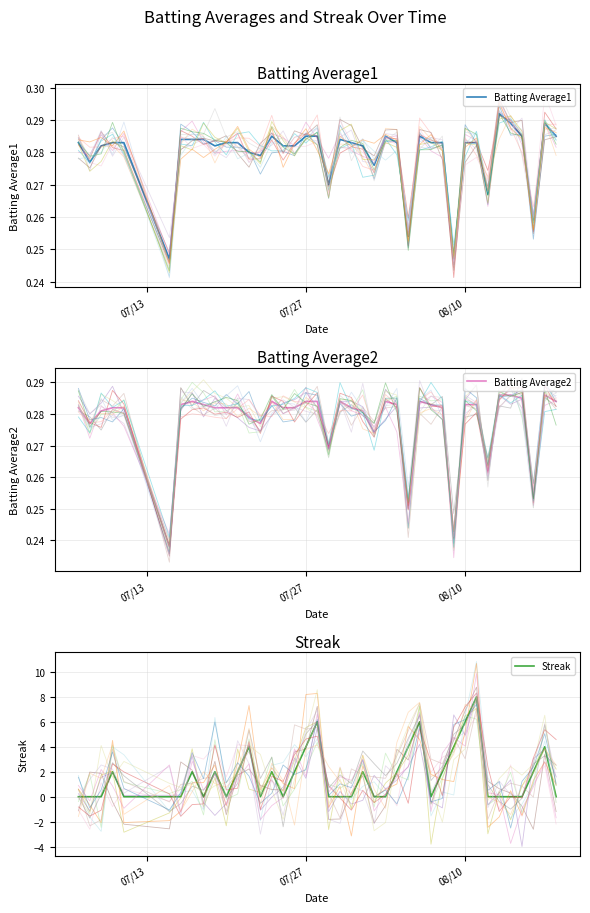

Does the chart display data point markers on the line(s)?

No